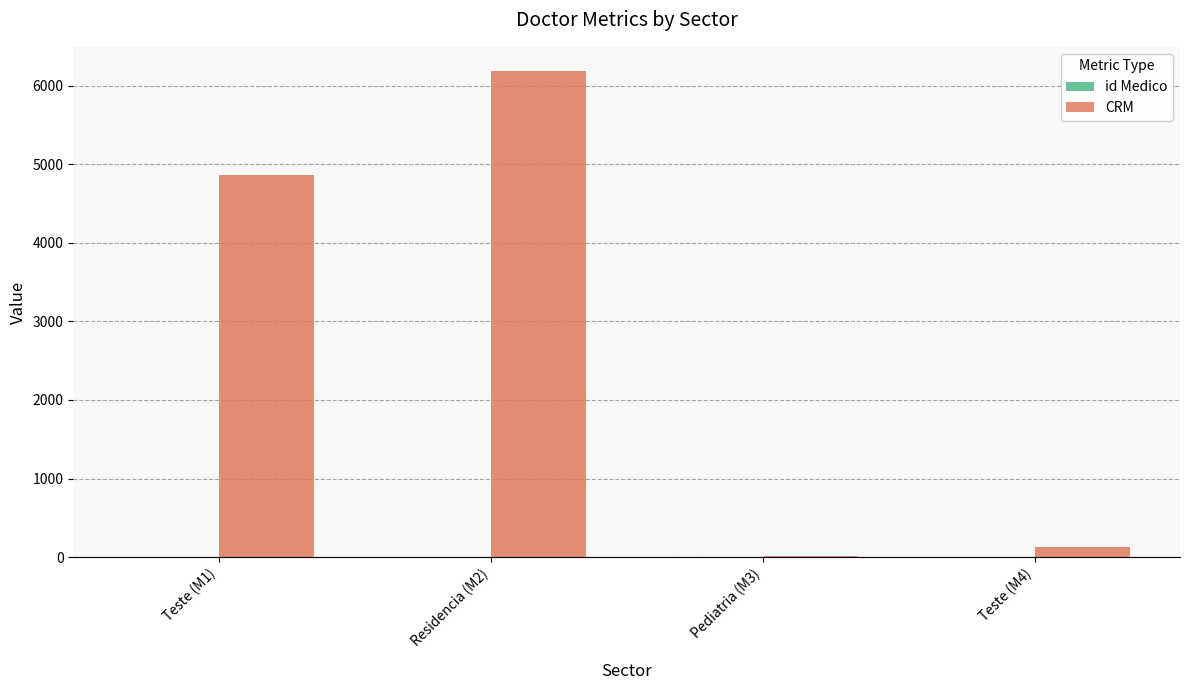

Between Teste (M1) and Teste (M4), which series saw the biggest shift?

CRM